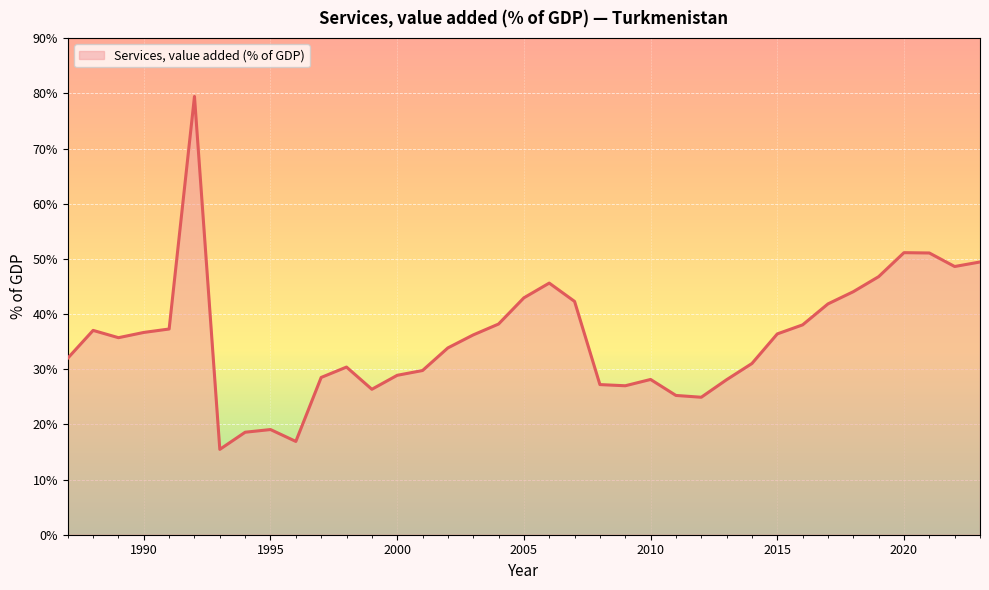

What is the smallest value displayed?

15.5